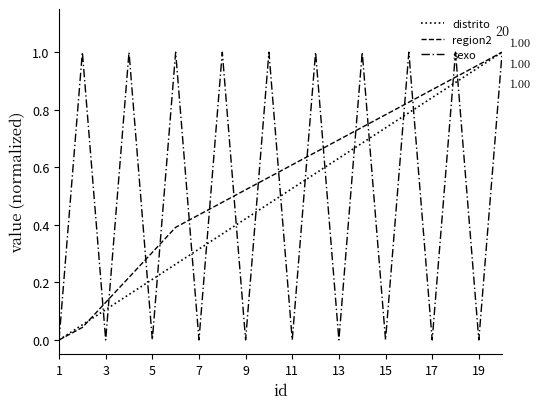

True or false: distrito has more than 2 interior local peaks.

False